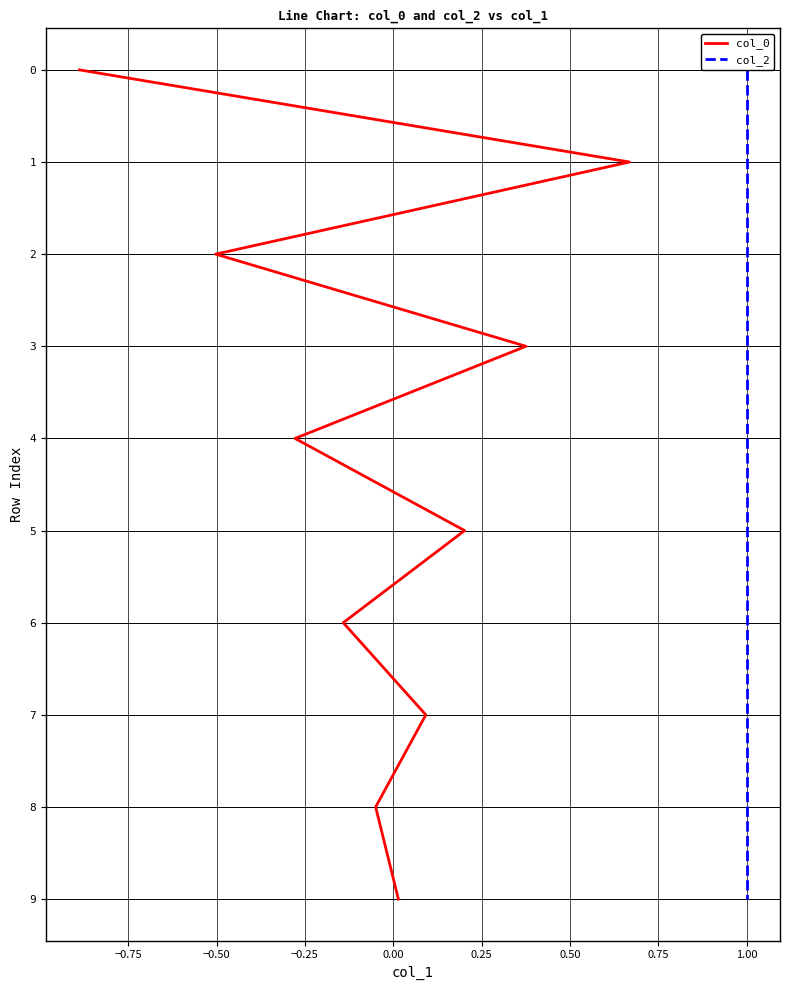

How many lines are shown in the chart?

2